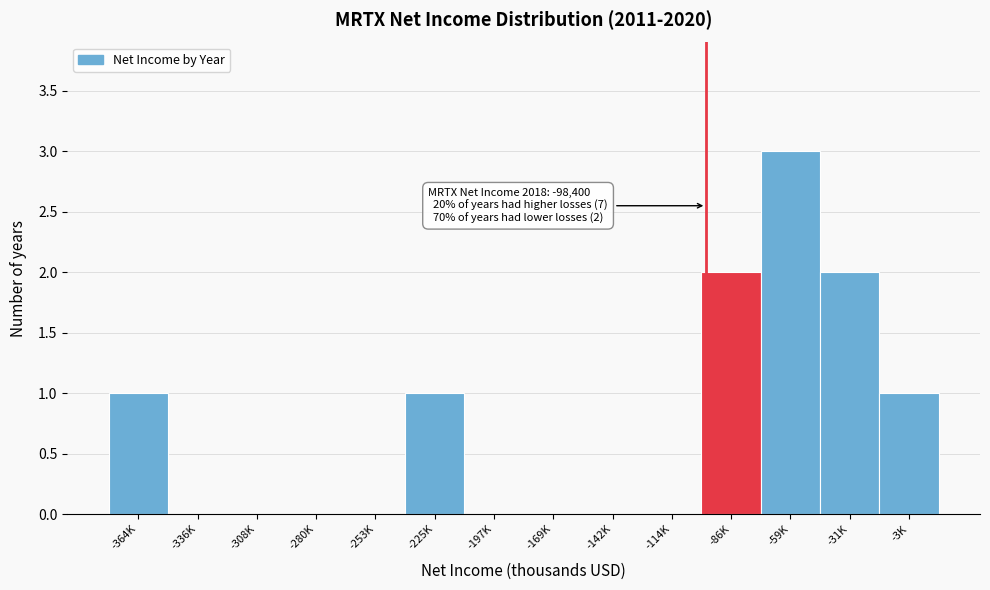

Reading left to right, what are all the values shown in this chart?

-364K=1	-336K=0	-308K=0	-280K=0	-253K=0	-225K=1	-197K=0	-169K=0	-142K=0	-114K=0	-86K=2	-59K=3	-31K=2	-3K=1